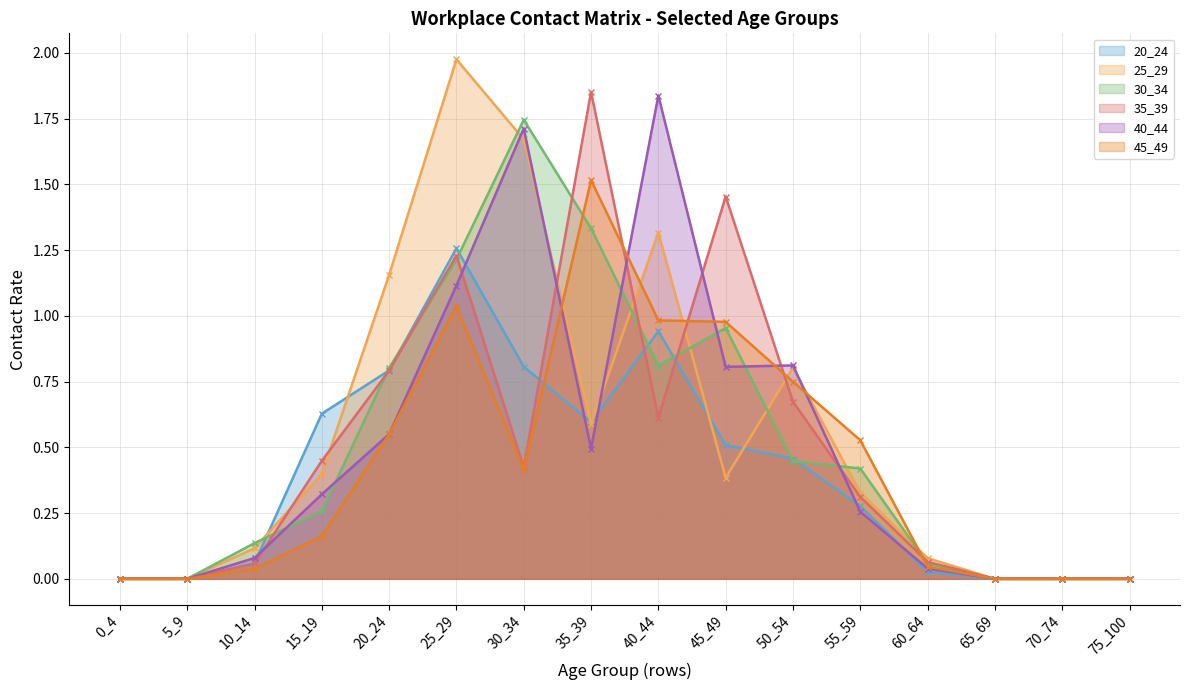

What is the sum of all 25_29 values?

8.8